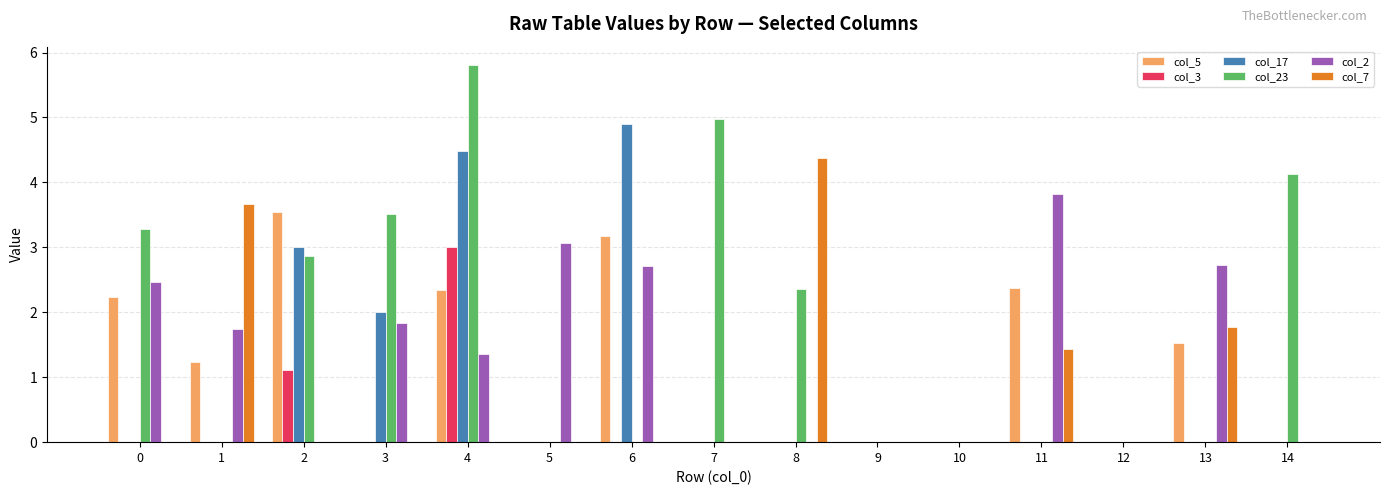

Is the value of col_2 at 4 greater than the value of col_3 at 4?

No